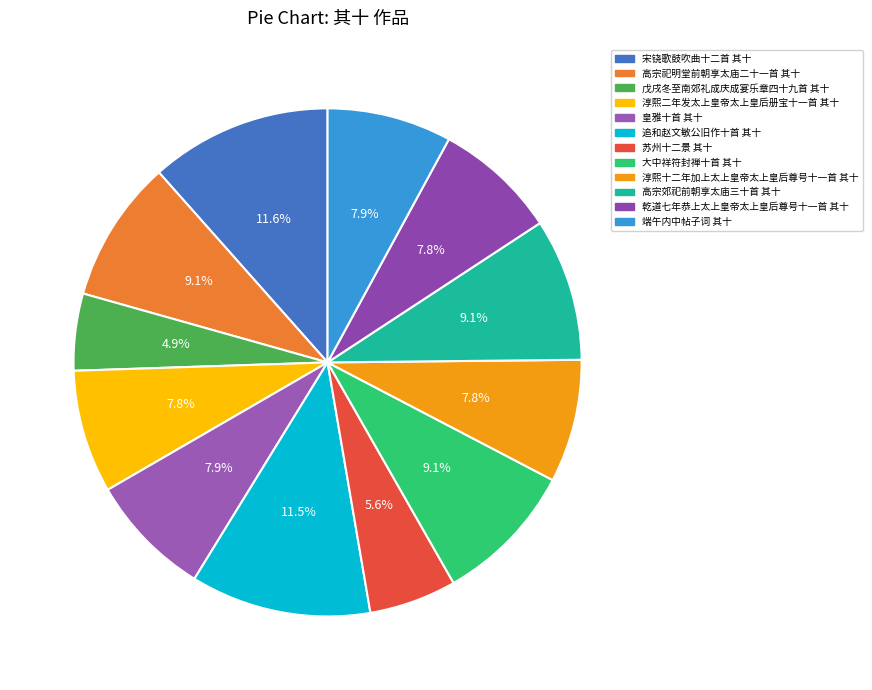

How many segments does this pie chart have?

12